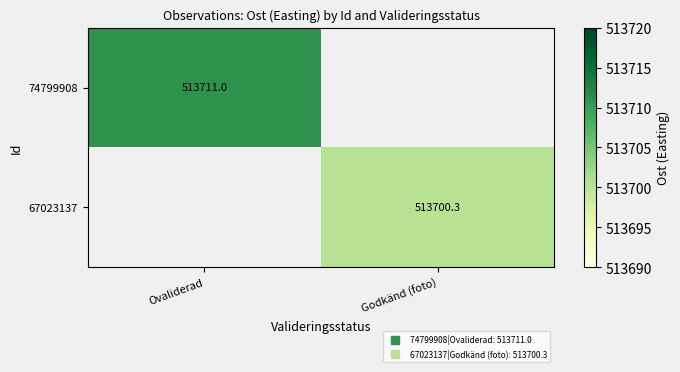

What is the minimum value for 74799908?

513711.0